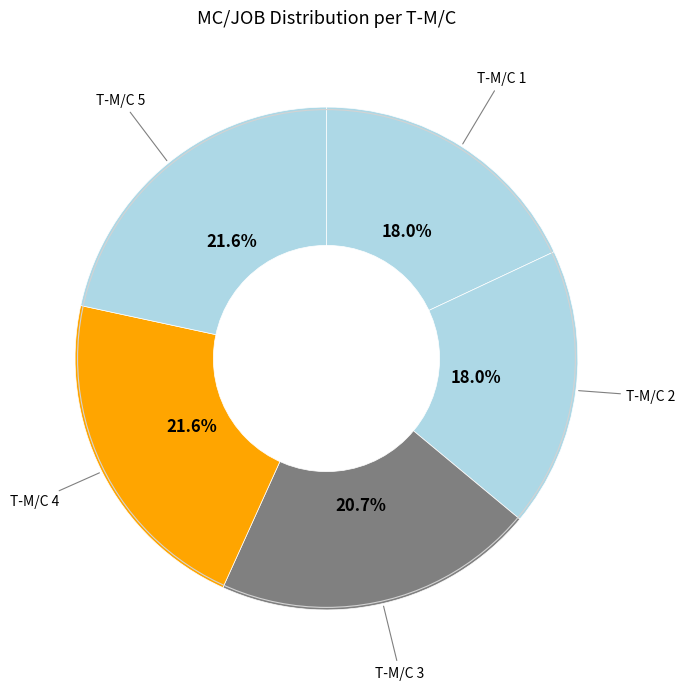

Count the number of slices in the pie.

5